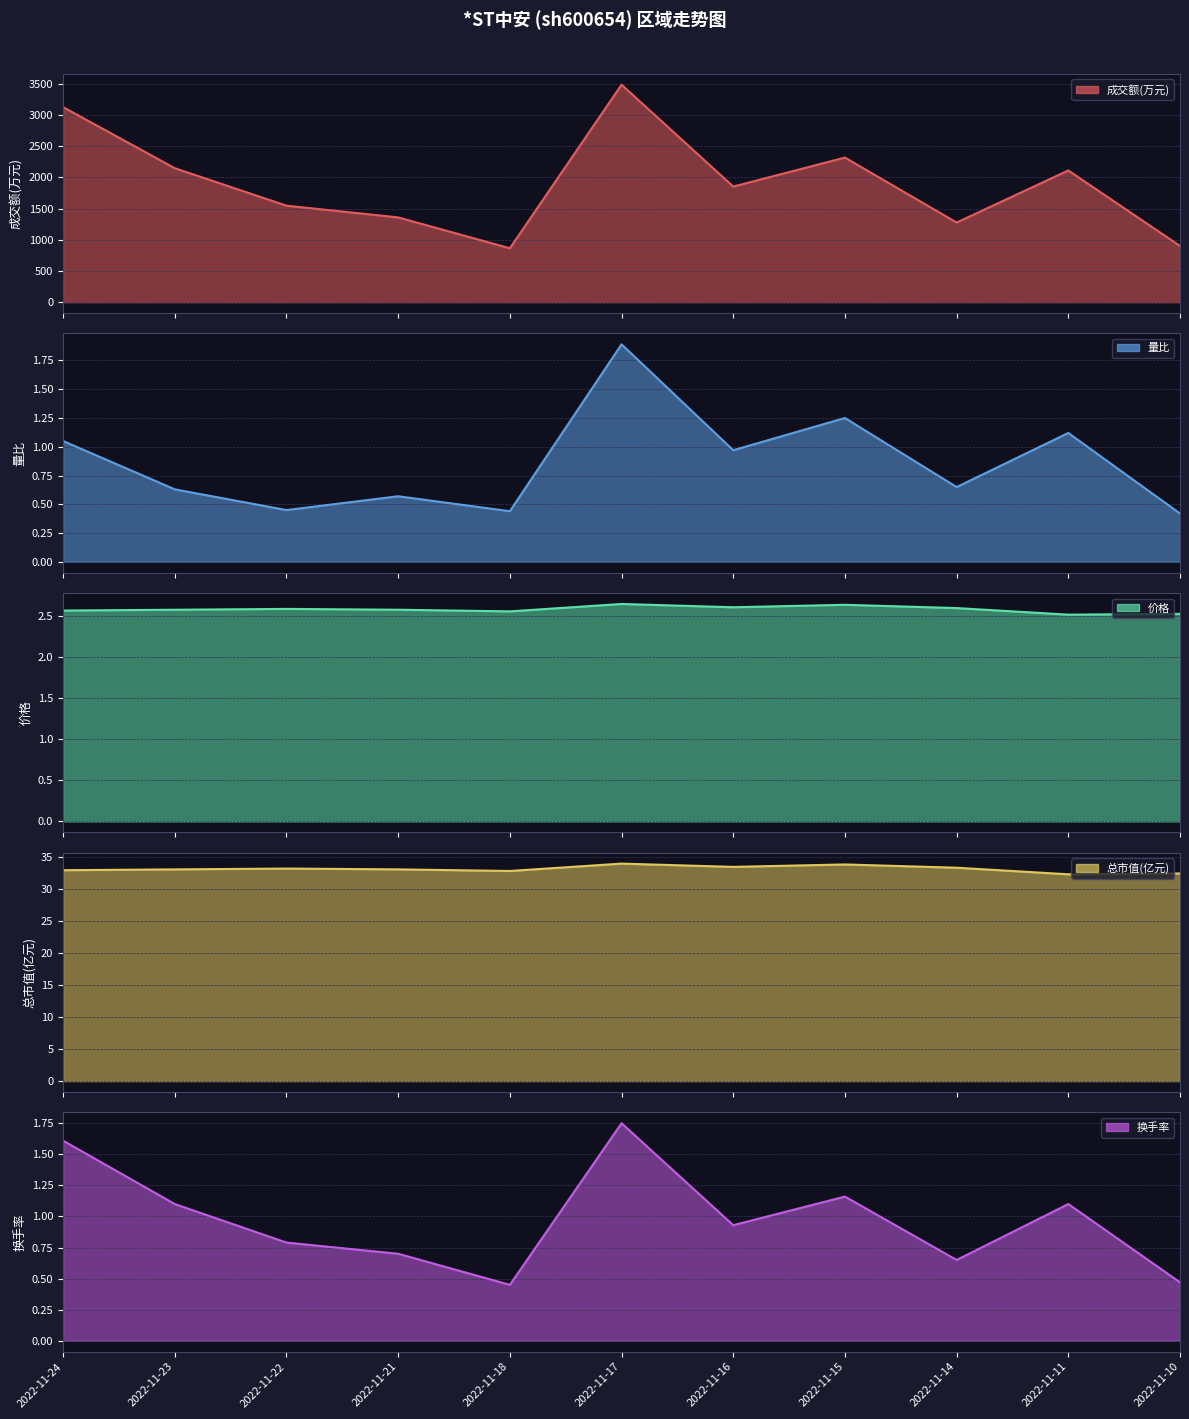

Which category has the highest value in the 总市值(亿元) series?

2022-11-17